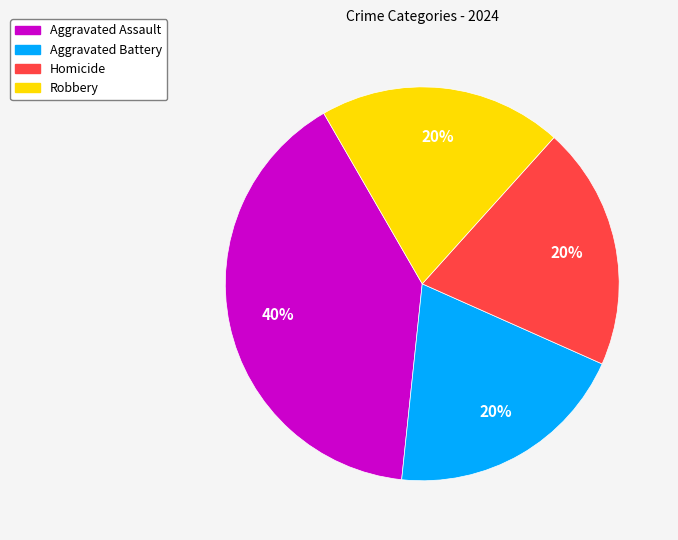

Does Aggravated Assault represent more than half of the total?

No